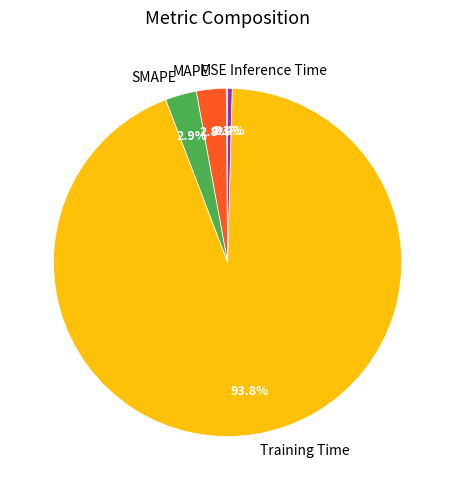

Which slice is the largest?

Training Time